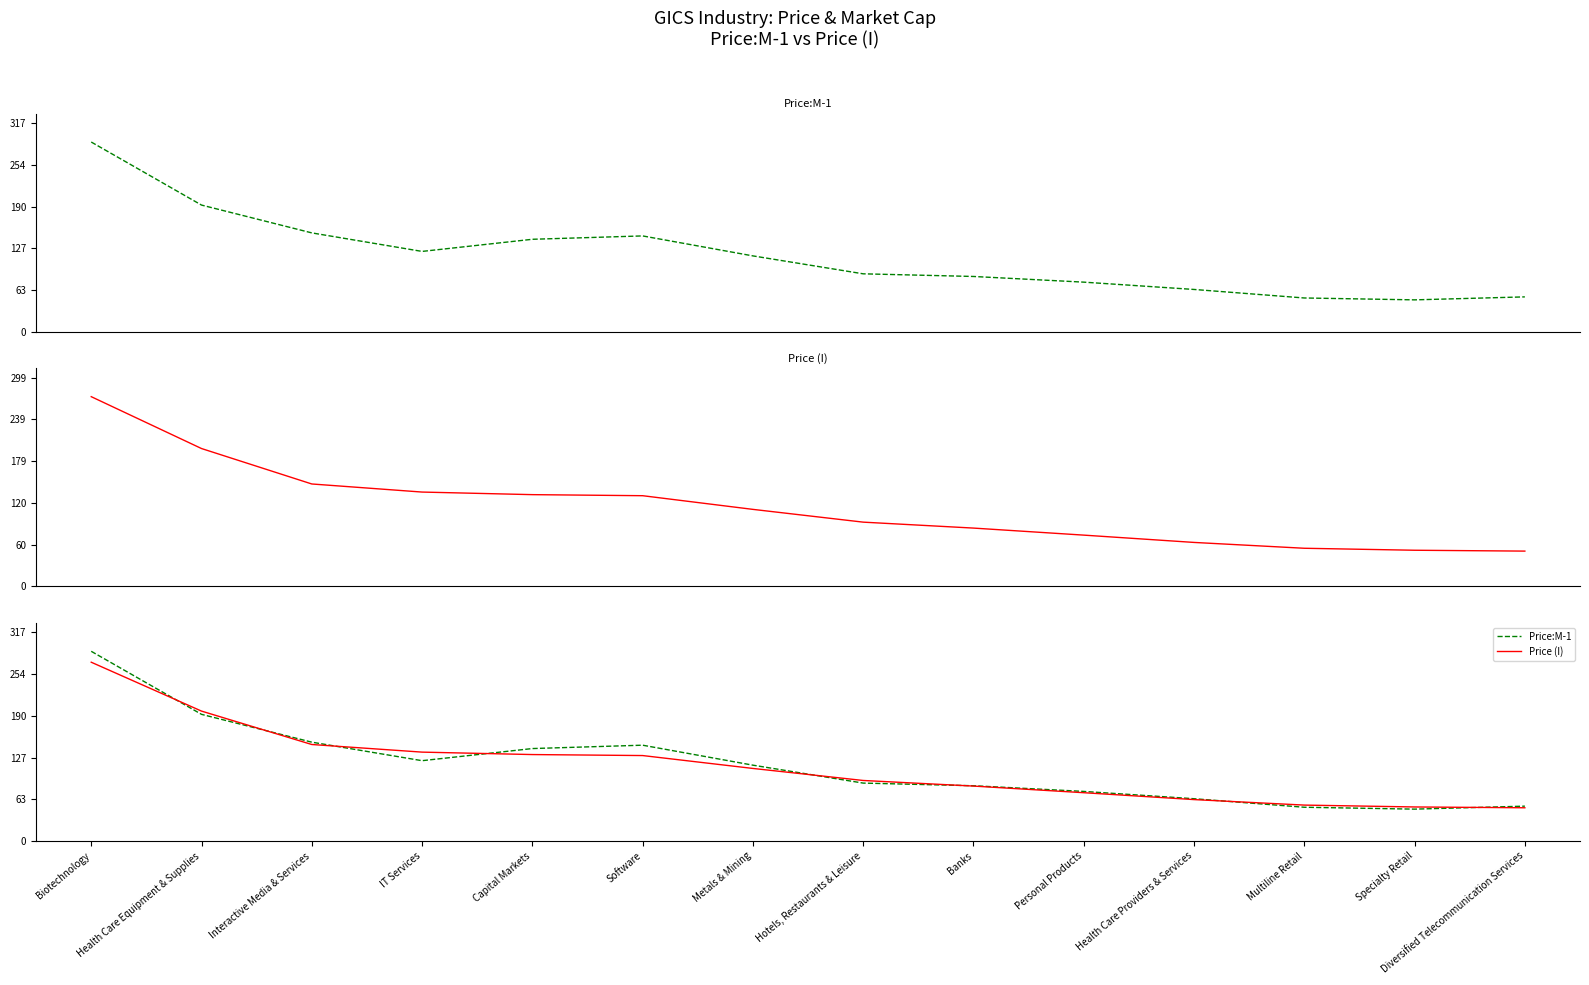

What is the maximum value shown in the chart?

288.3